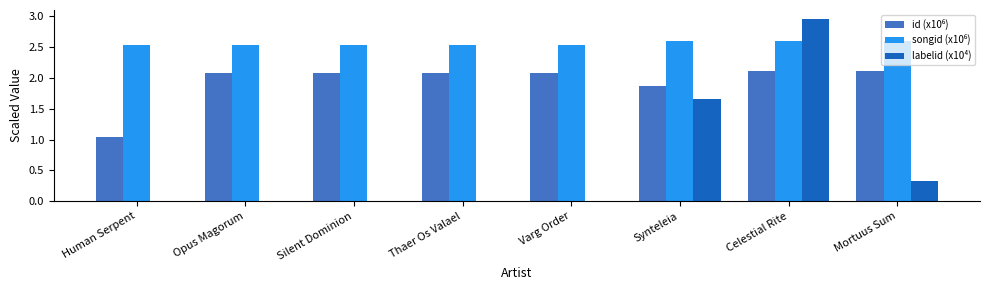

The labelid (x10⁴) series shows 1.3 at Opus Magorum. True or false?

False